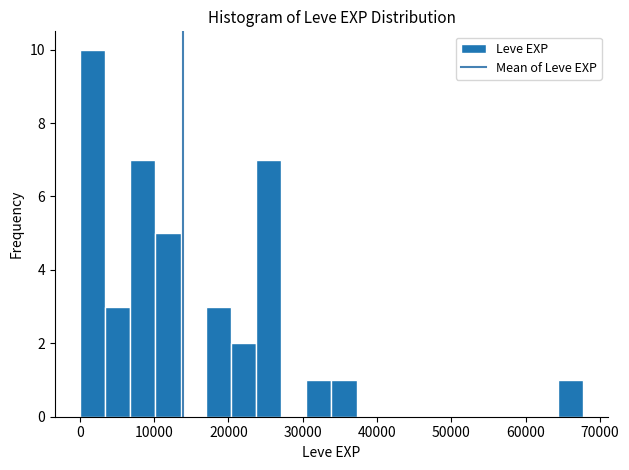

Around what value on the x-axis is the tallest bar? Give the approximate position of its centre, as read against the axis.

2000